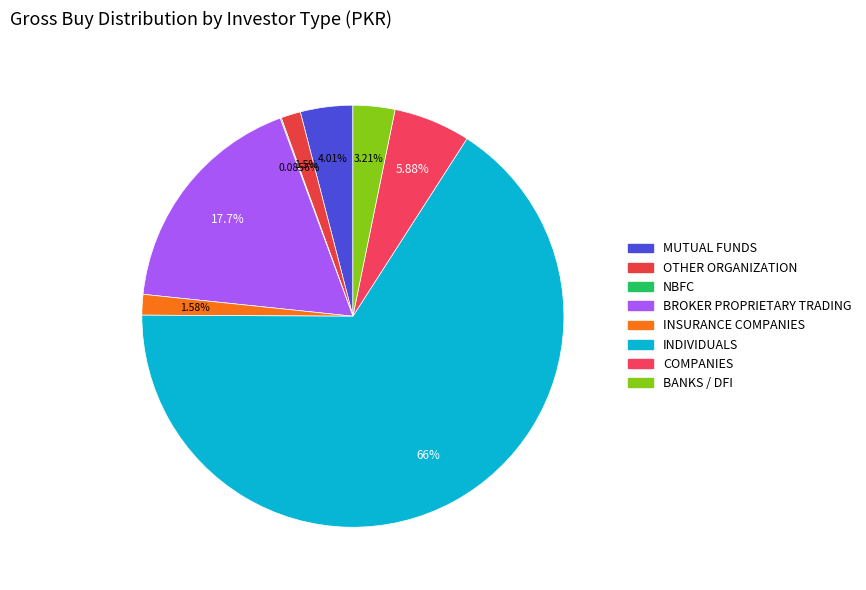

To the nearest percent, what is the difference between the OTHER ORGANIZATION and INDIVIDUALS slice percentages?

64%